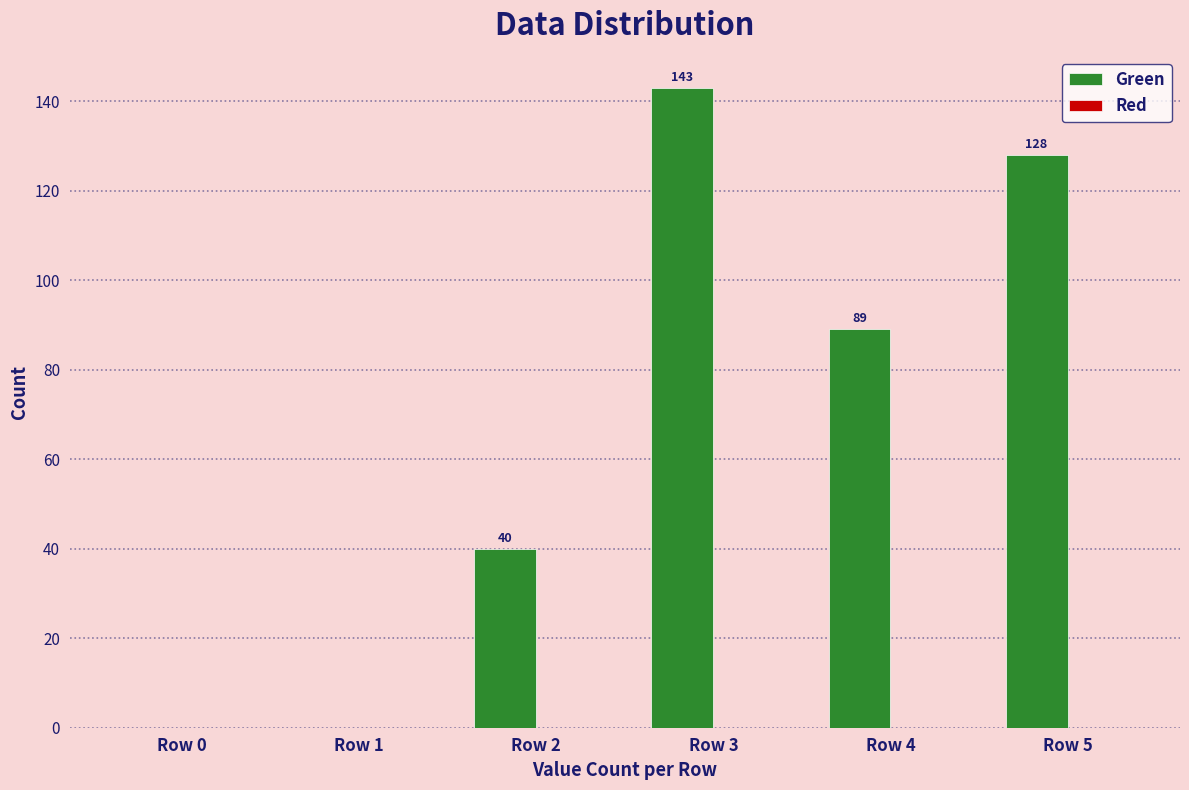

Reading left to right, list all the values displayed in this chart.

Row 0=0	Row 1=0	Row 2=40	Row 3=143	Row 4=89	Row 5=128